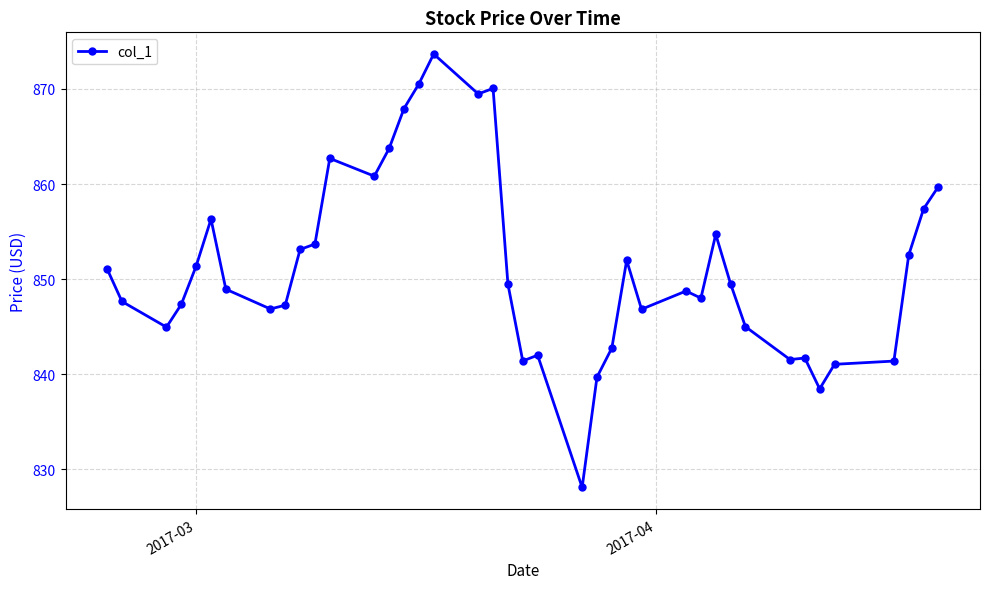

What is the maximum value shown in the chart?

873.7